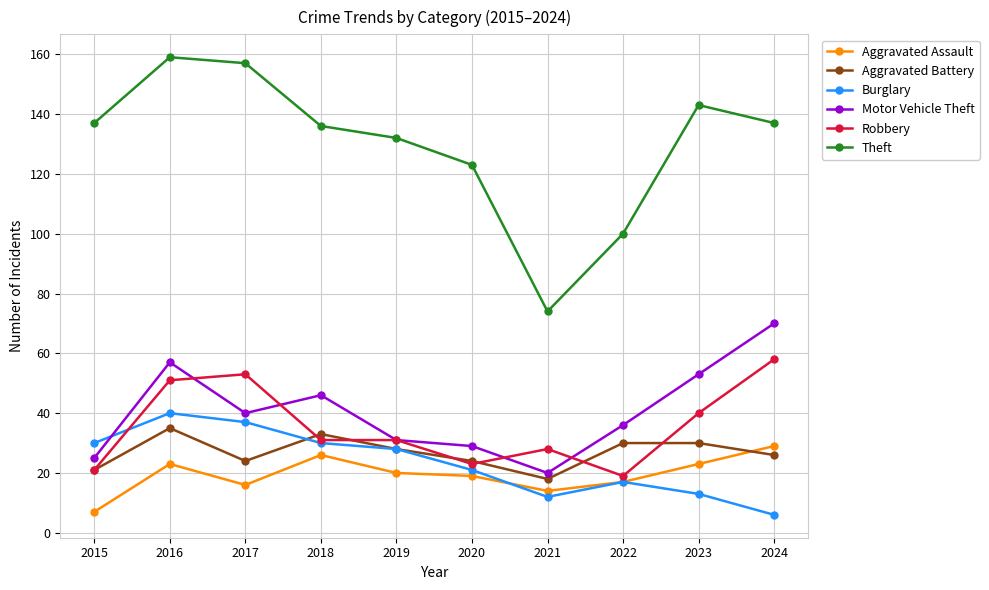

How many lines are shown in the chart?

6